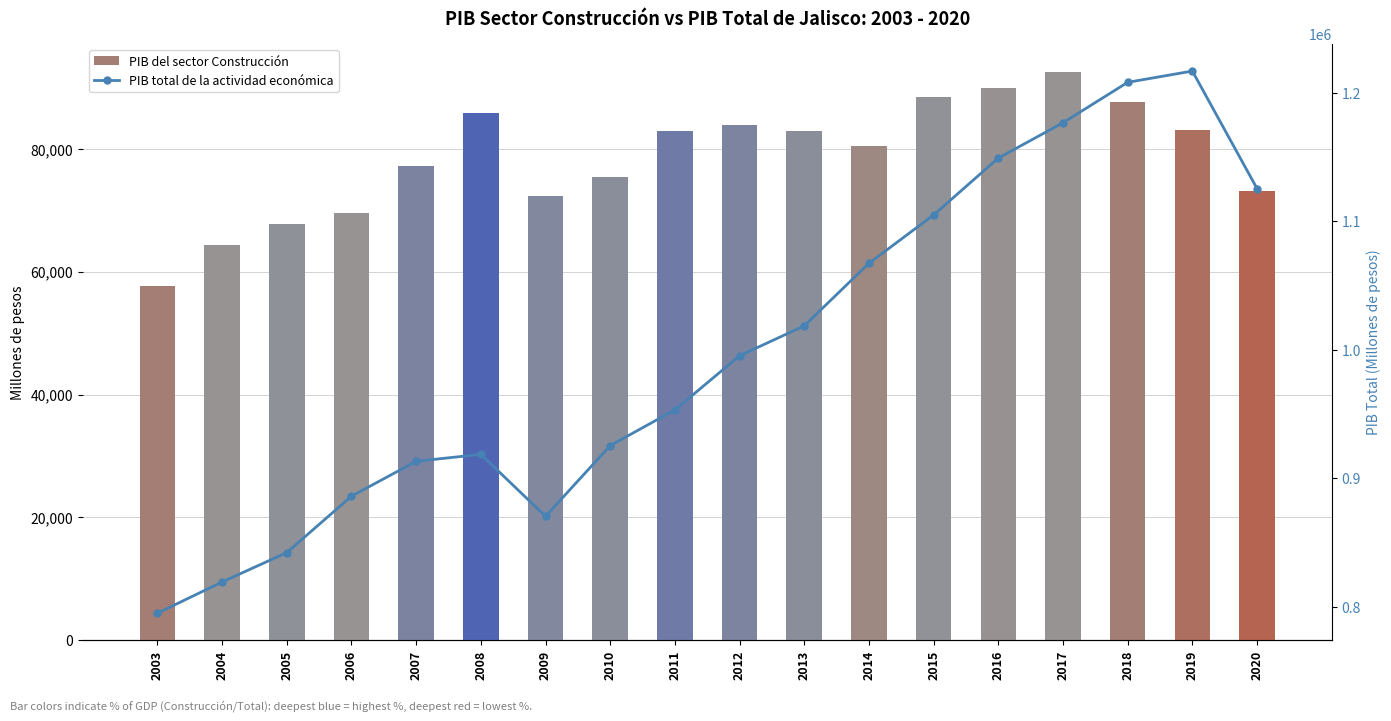

What is the total value across all series at 2016?

1239059.7